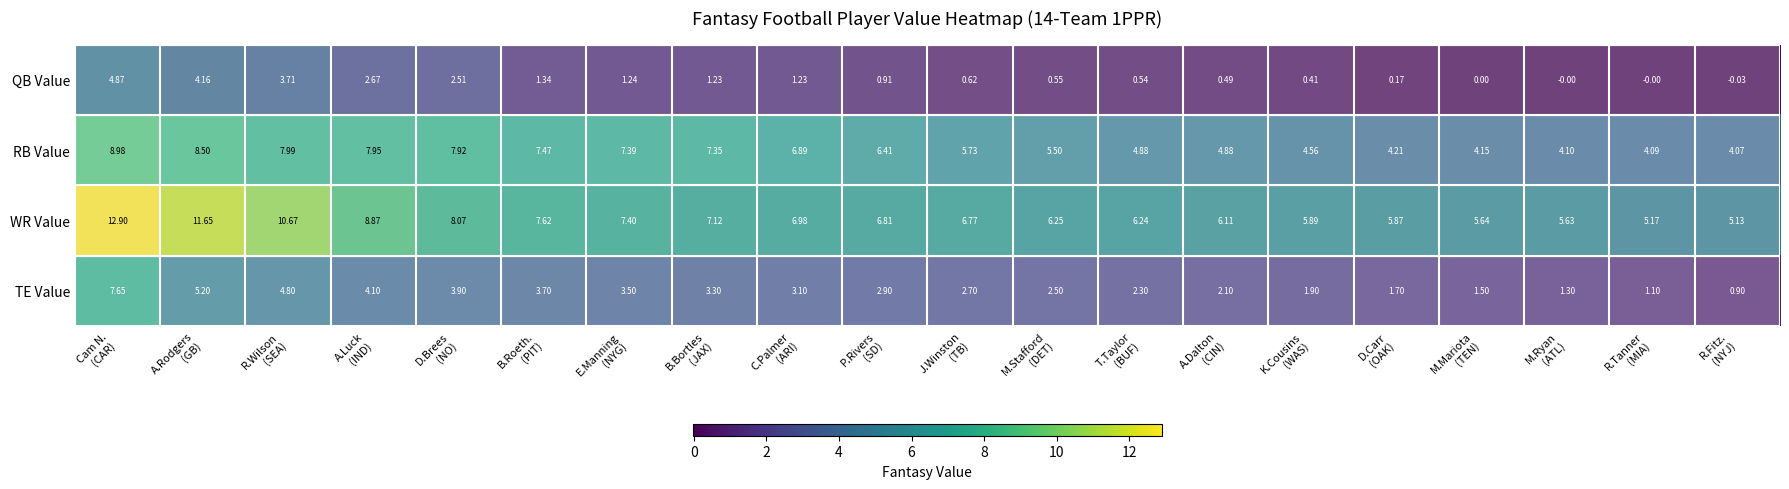

List the series in order of their overall mean, highest first.

WR Value, RB Value, TE Value, QB Value